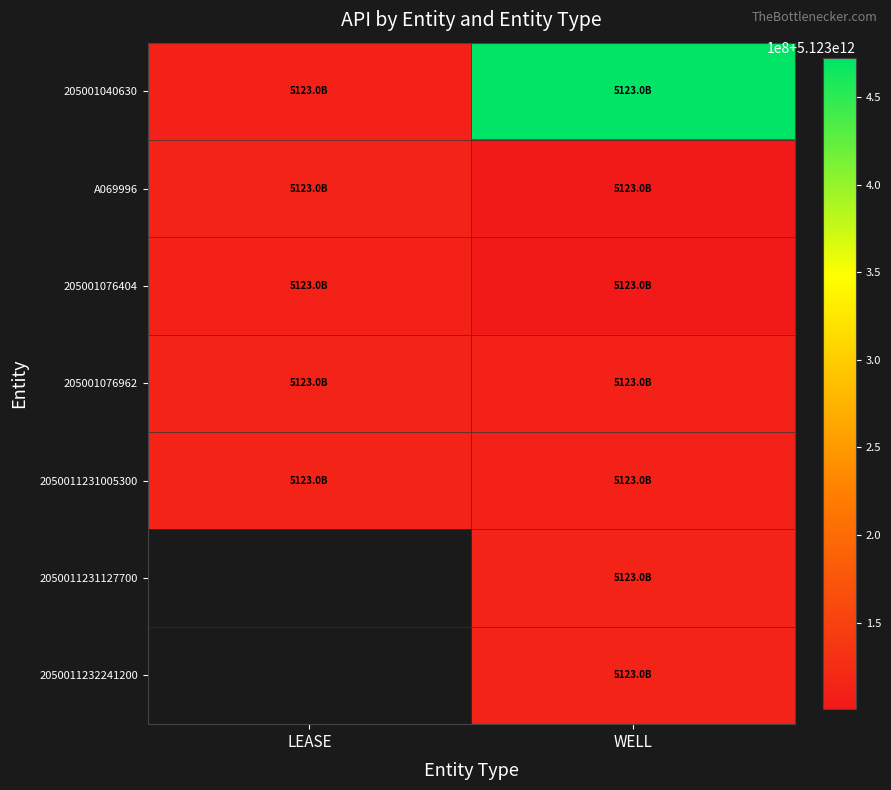

List the labels in order of 205001076404 value, largest first.

LEASE, WELL